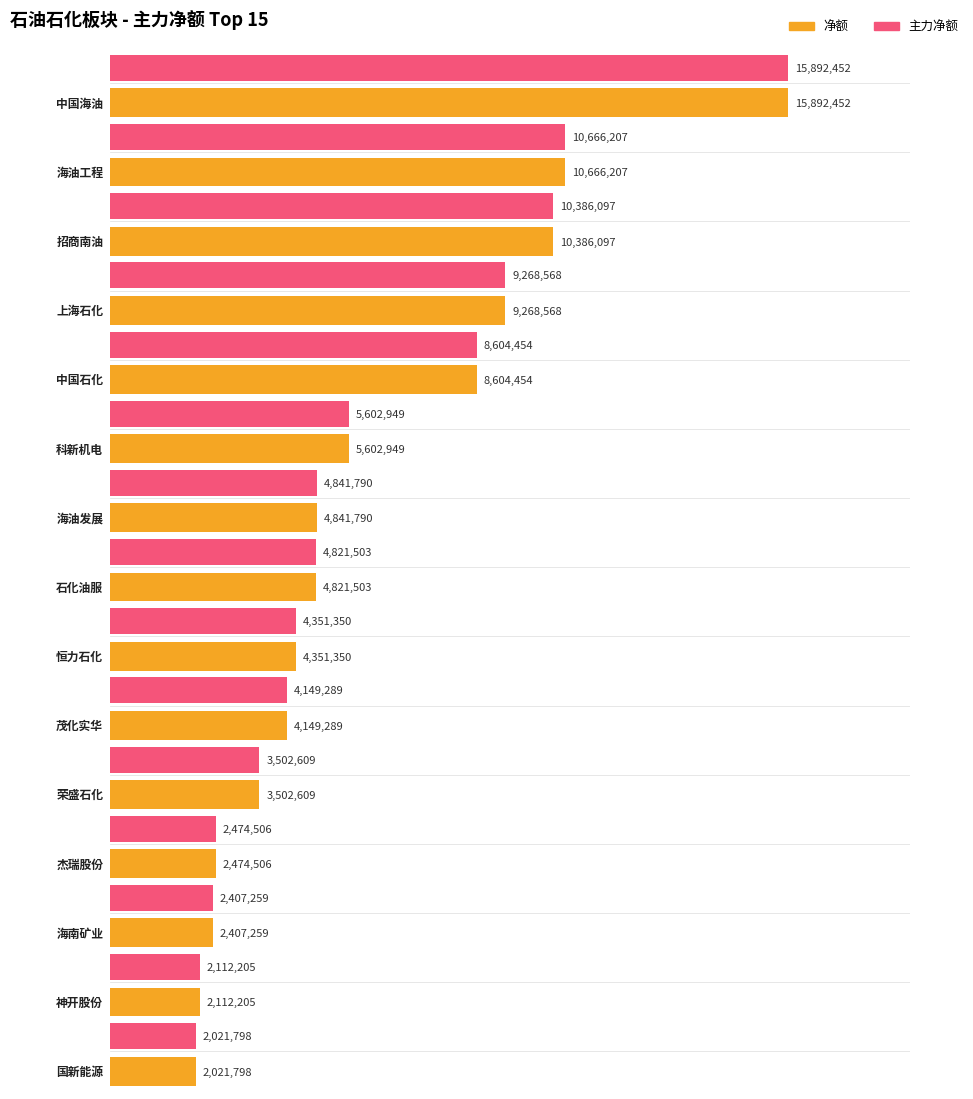

How many data points in 主力净额 are less than 4821503?

7